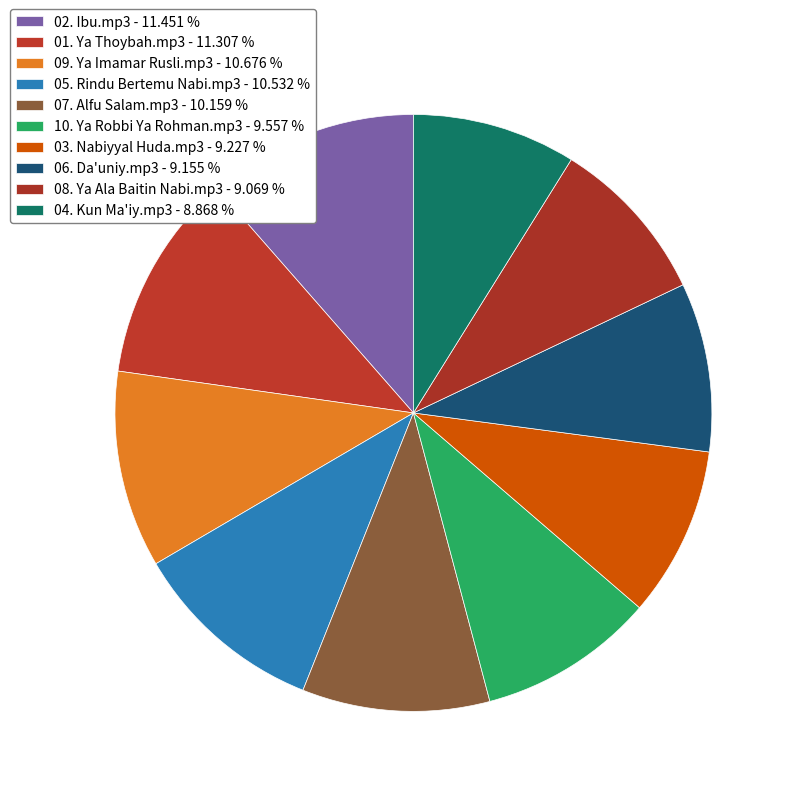

Which category has the biggest portion of the pie?

02. Ibu.mp3